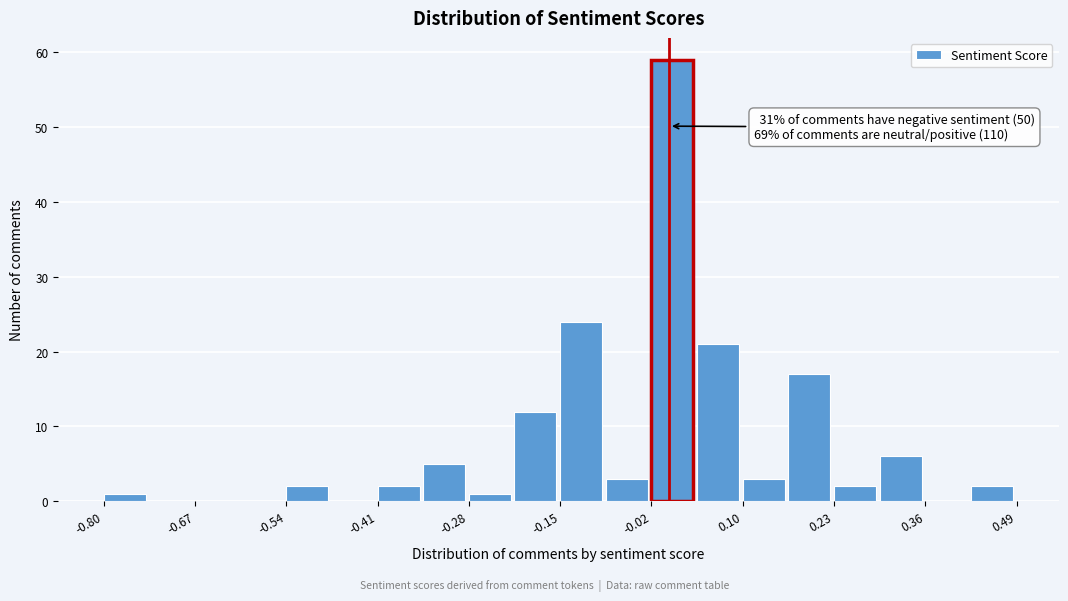

Read against the x-axis, roughly where is the centre of the tallest bar?

0.00